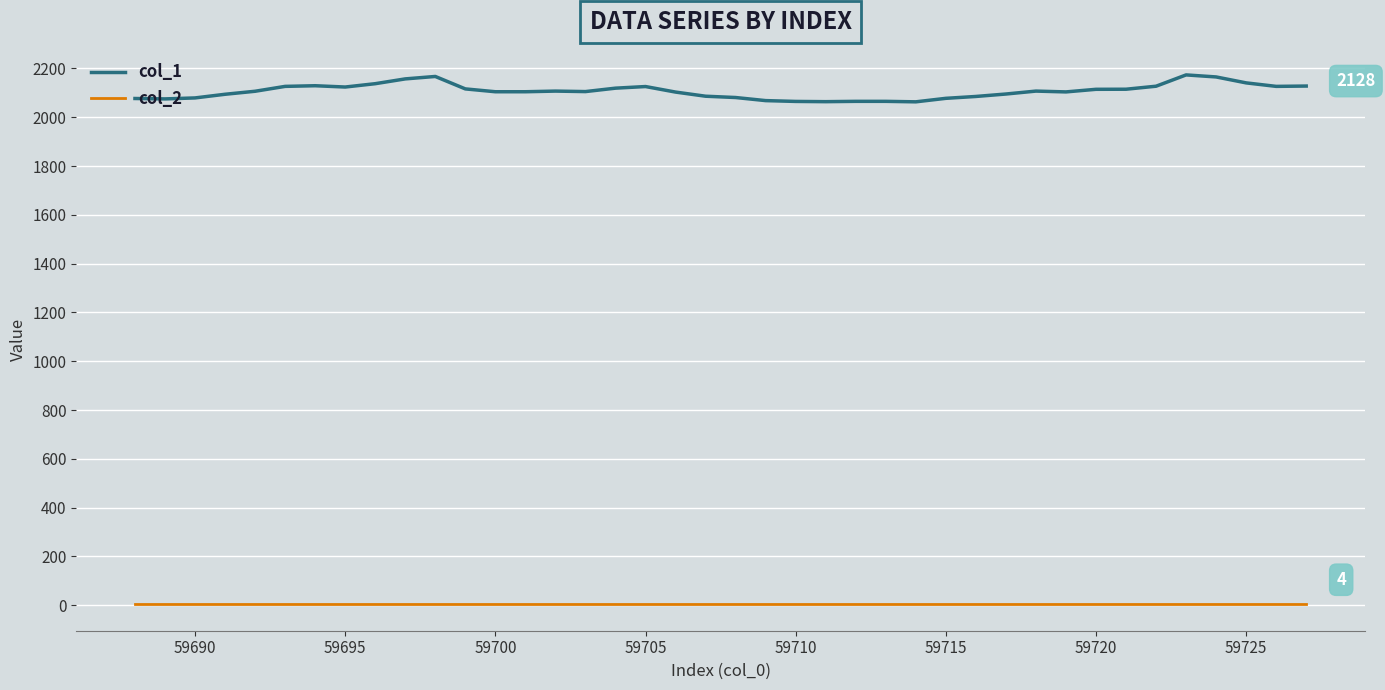

Rank the series by their average value, from highest to lowest.

col_1, col_2